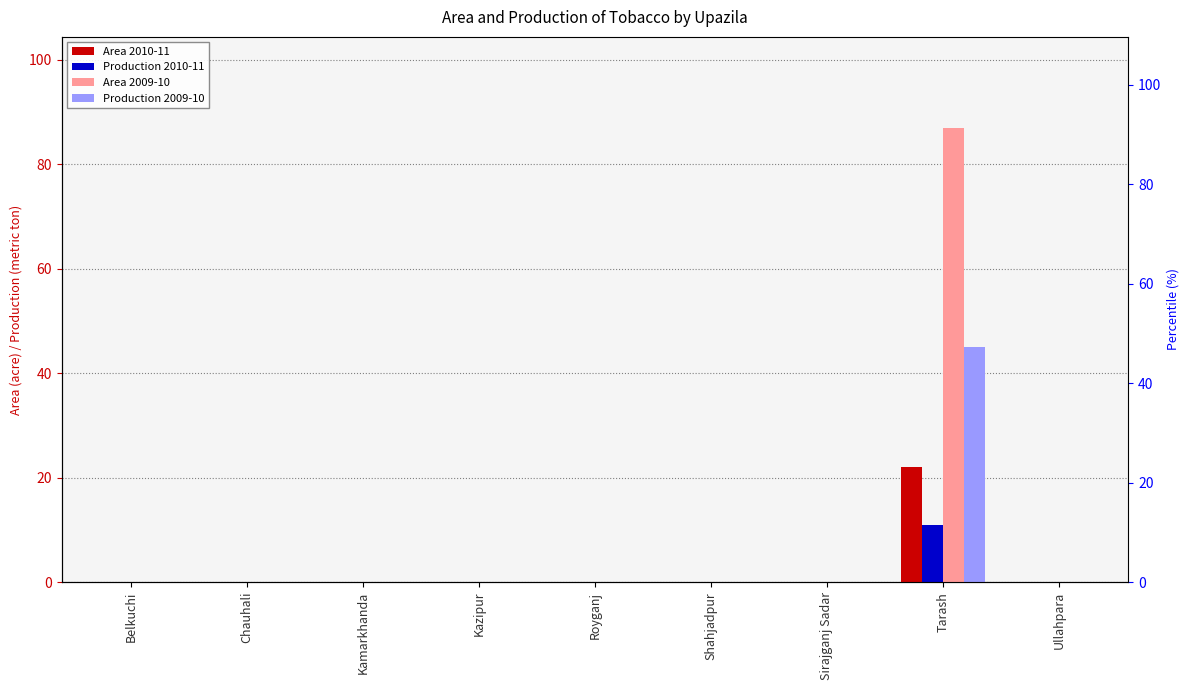

What position from the right is Tarash?

2